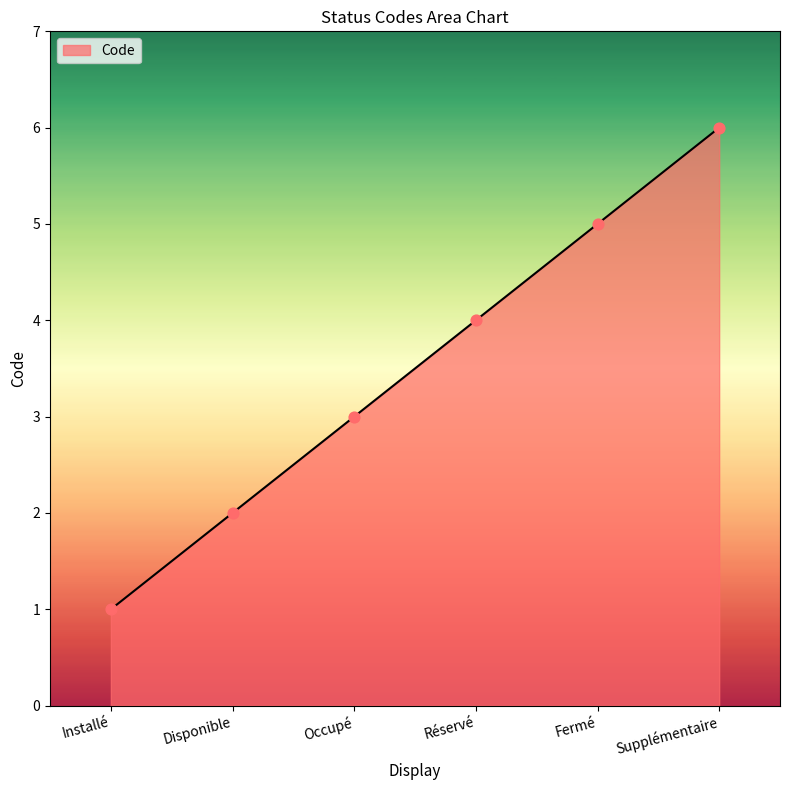

What is the change in value from Installé to Disponible?

+1